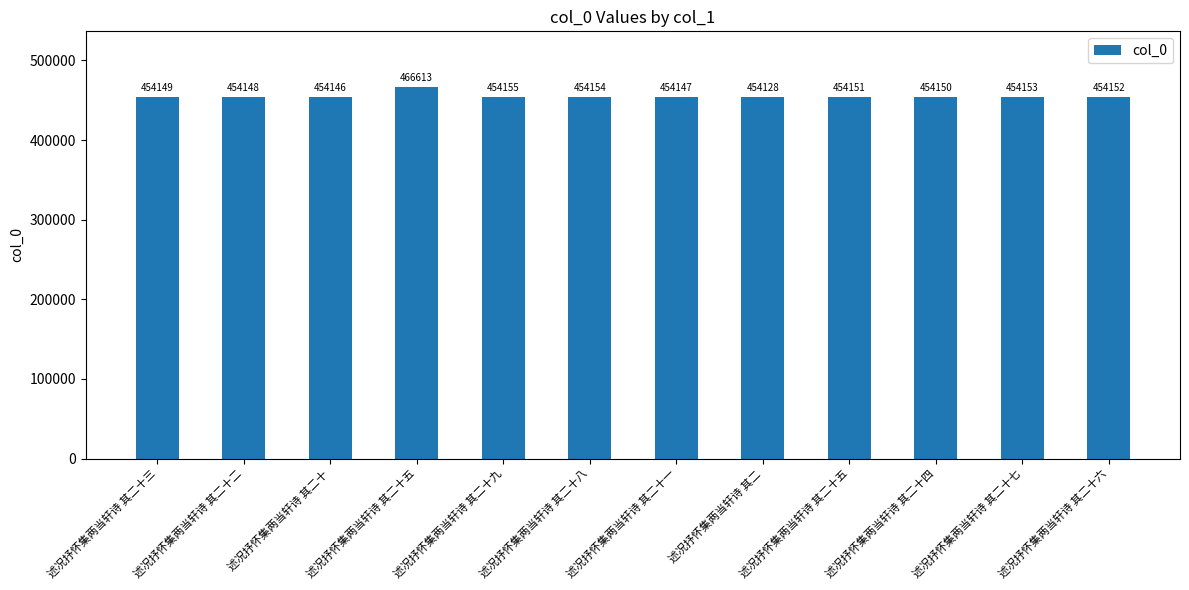

Reading left to right, transcribe all the data shown in this chart.

述况抒怀集两当轩诗 其二十三=454149	述况抒怀集两当轩诗 其二十二=454148	述况抒怀集两当轩诗 其二十=454146	述况抒怀集两当轩诗 其二十五=466613	述况抒怀集两当轩诗 其二十九=454155	述况抒怀集两当轩诗 其二十八=454154	述况抒怀集两当轩诗 其二十一=454147	述况抒怀集两当轩诗 其二=454128	述况抒怀集两当轩诗 其二十五=454151	述况抒怀集两当轩诗 其二十四=454150	述况抒怀集两当轩诗 其二十七=454153	述况抒怀集两当轩诗 其二十六=454152